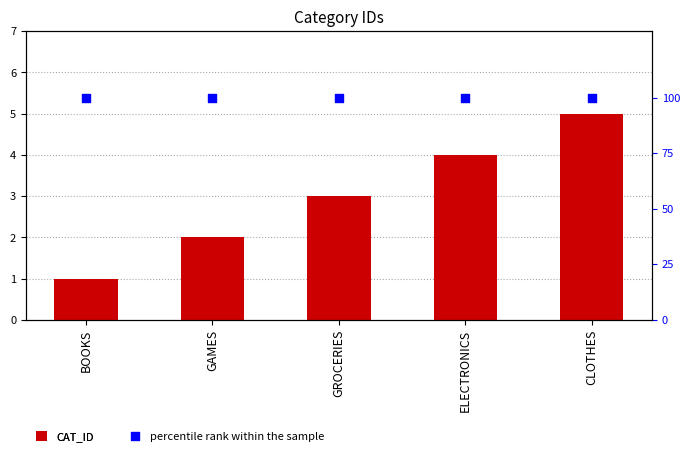

Which series has the largest total across all categories?

percentile rank within the sample